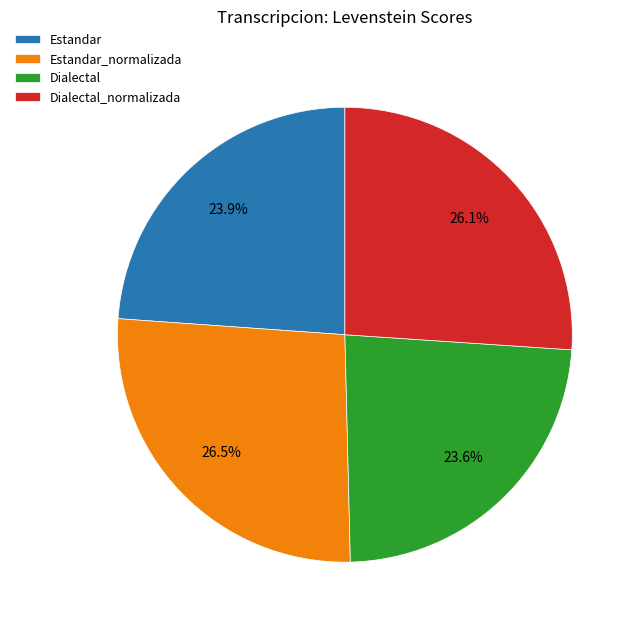

Is there any slice that represents more than half of the pie?

No